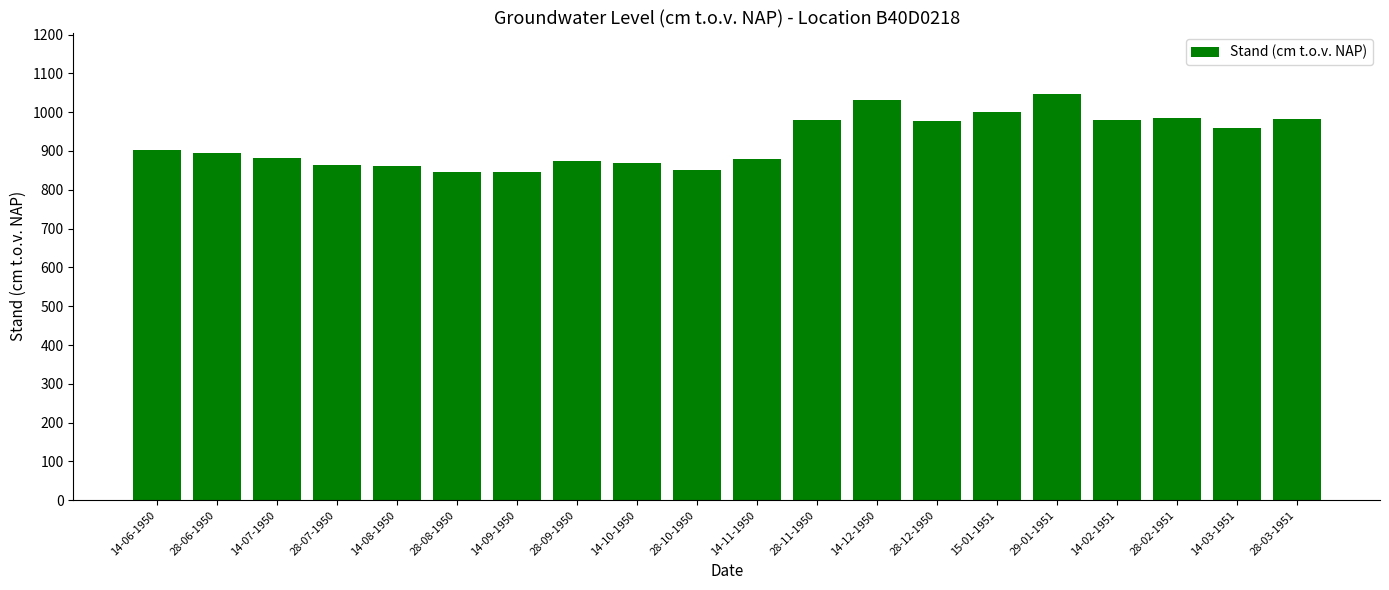

What is the sum of the values at 14-11-1950 and 28-07-1950?

1744